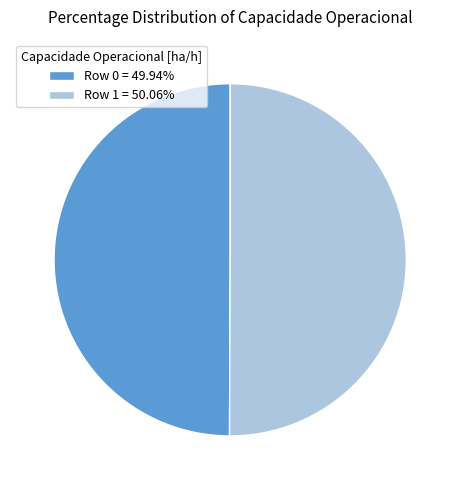

Do Row 1 = 50.06% and Row 0 = 49.94% together represent more than half of the pie?

Yes